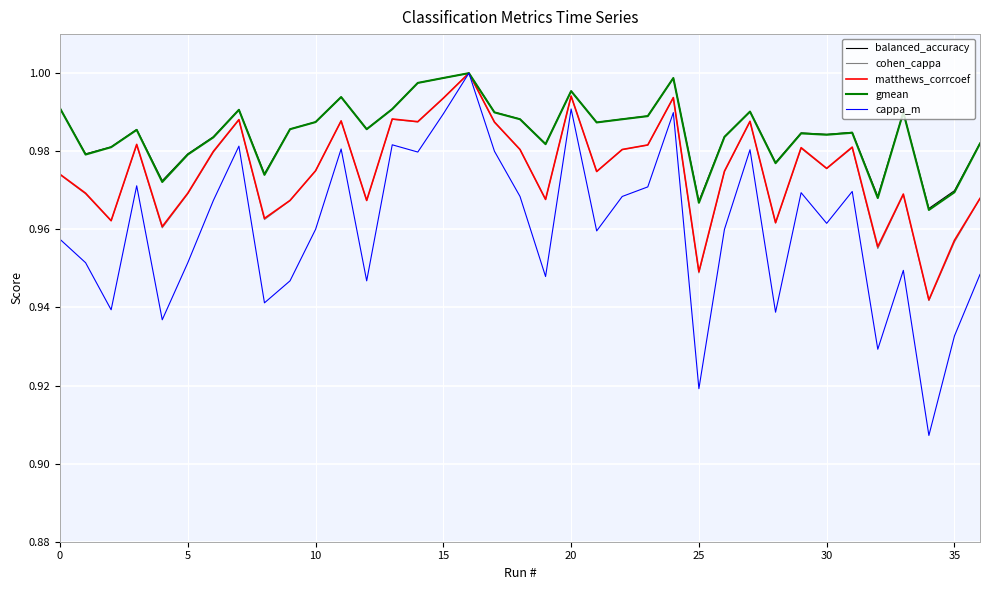

True or false: matthews_corrcoef has more than 2 points higher than both neighbors.

True